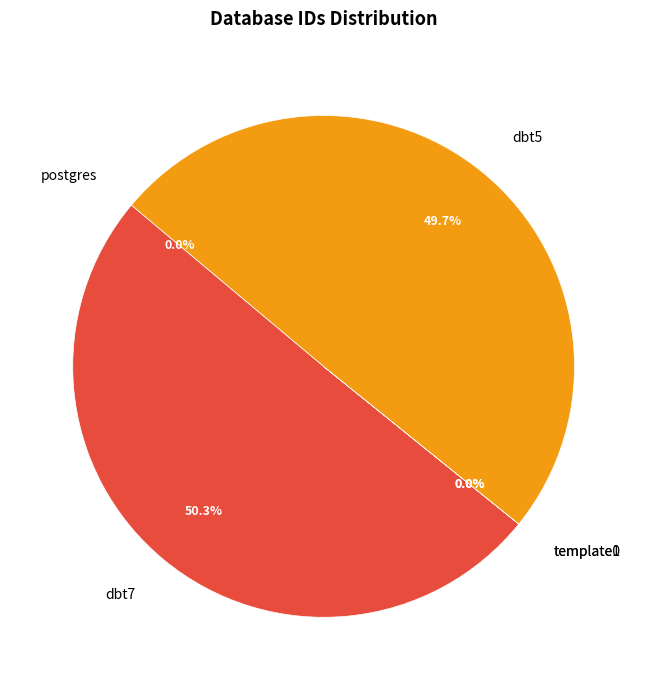

Which slice represents more than half of the pie?

dbt7